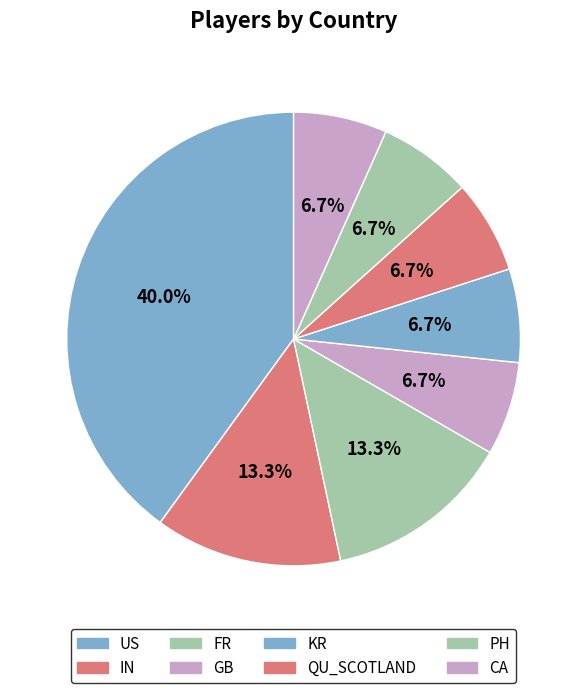

Is there any slice that represents more than half of the pie?

No